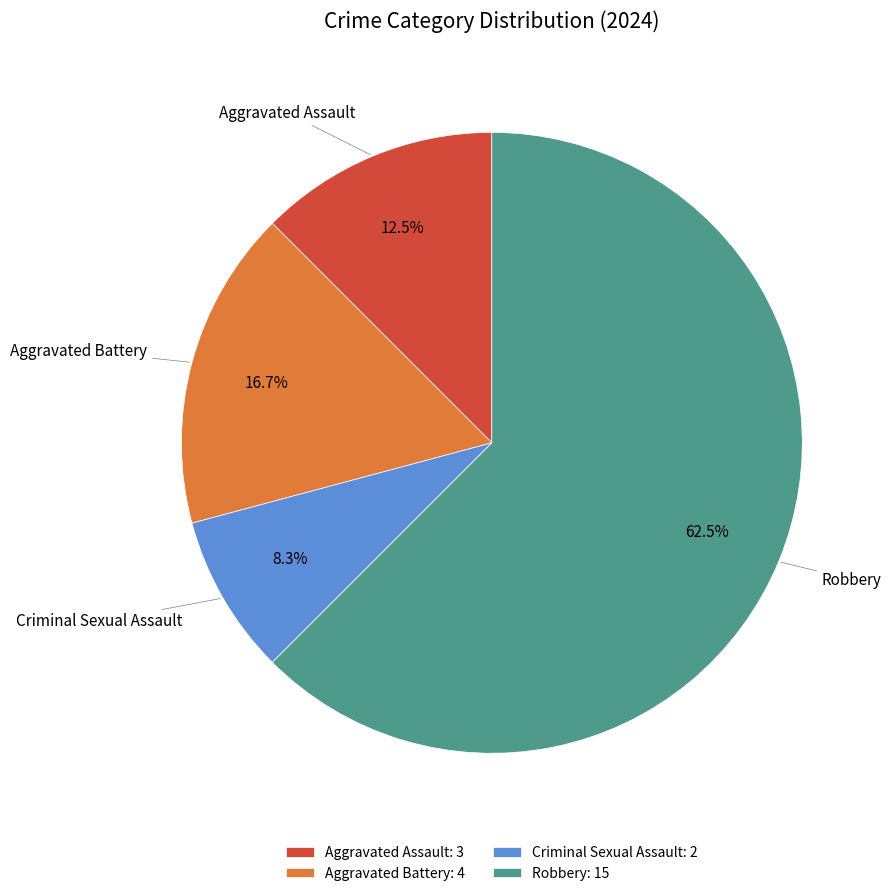

Is there a majority slice in this chart?

Yes